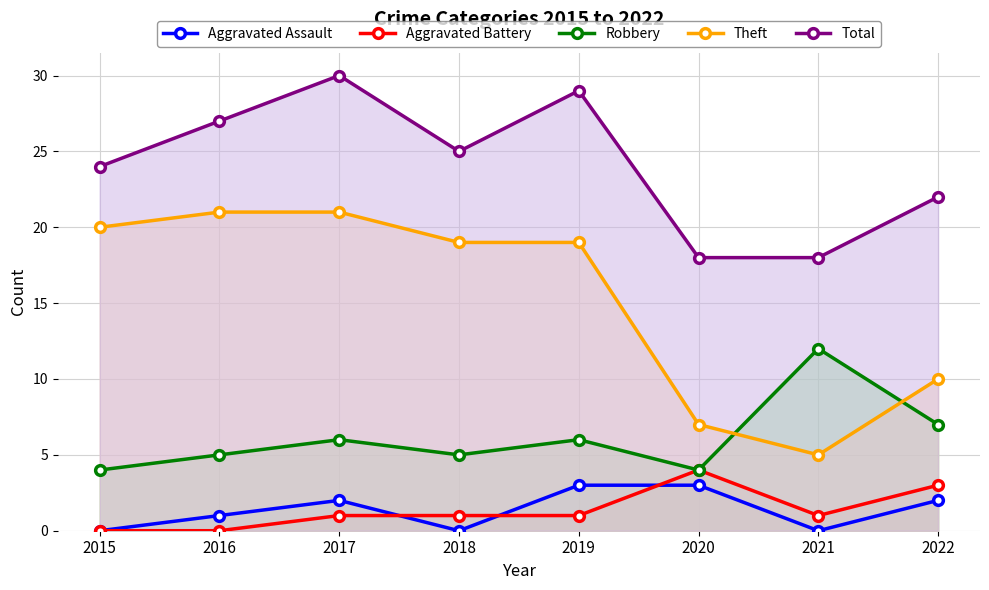

What is the difference between the highest and lowest values at 2016?

27